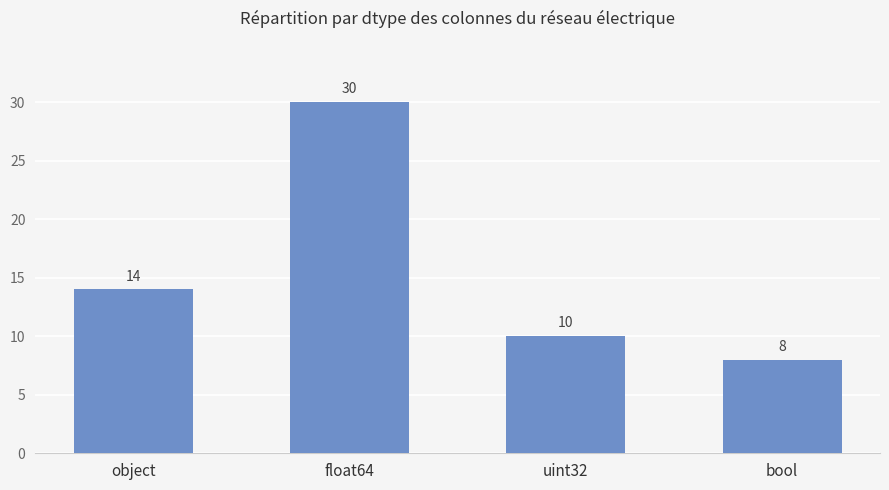

How many data points does each series have?

4